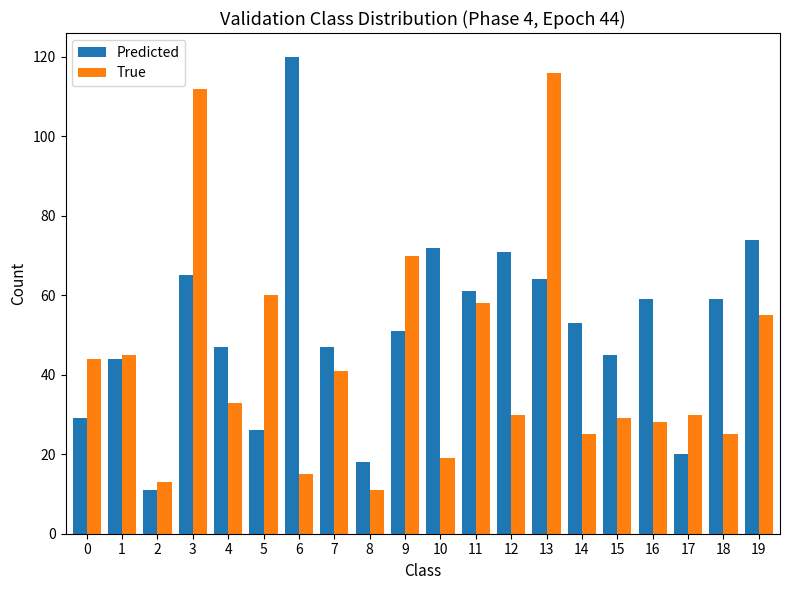

Which series has the largest total across all categories?

Predicted